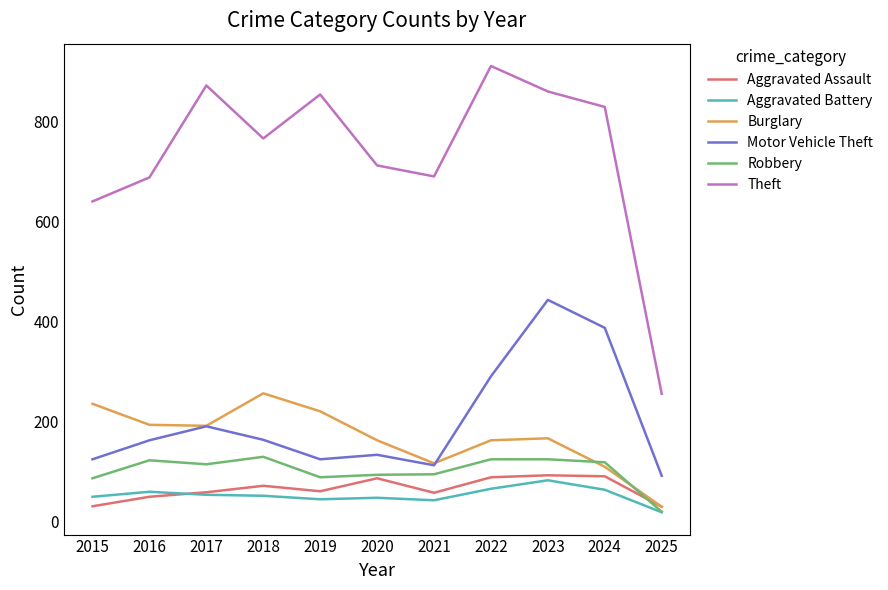

Where is Theft nearest to the value 584?

2015